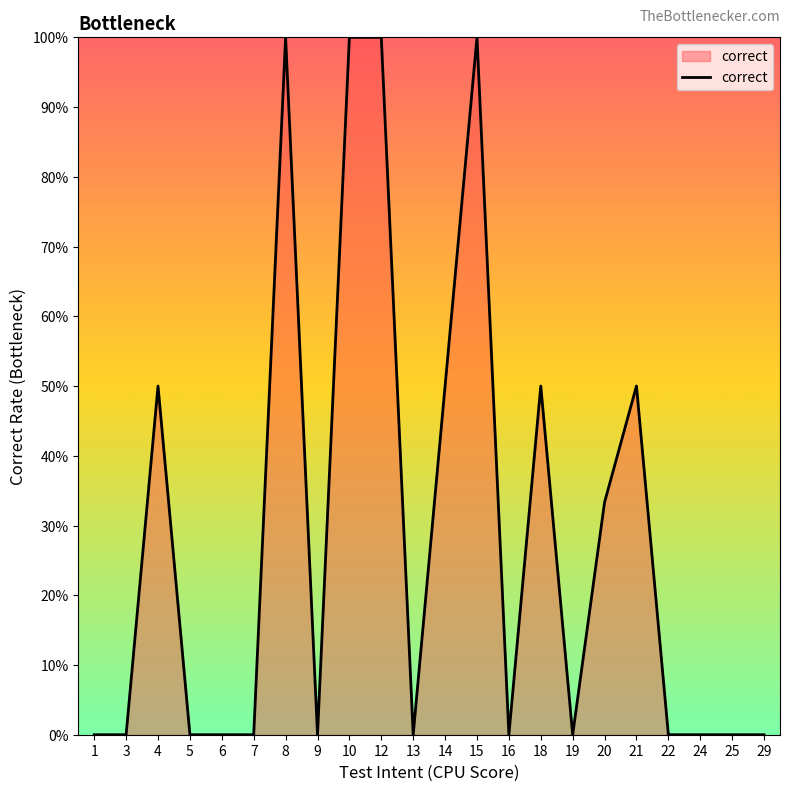

Is this an area chart (filled region under the line)?

Yes